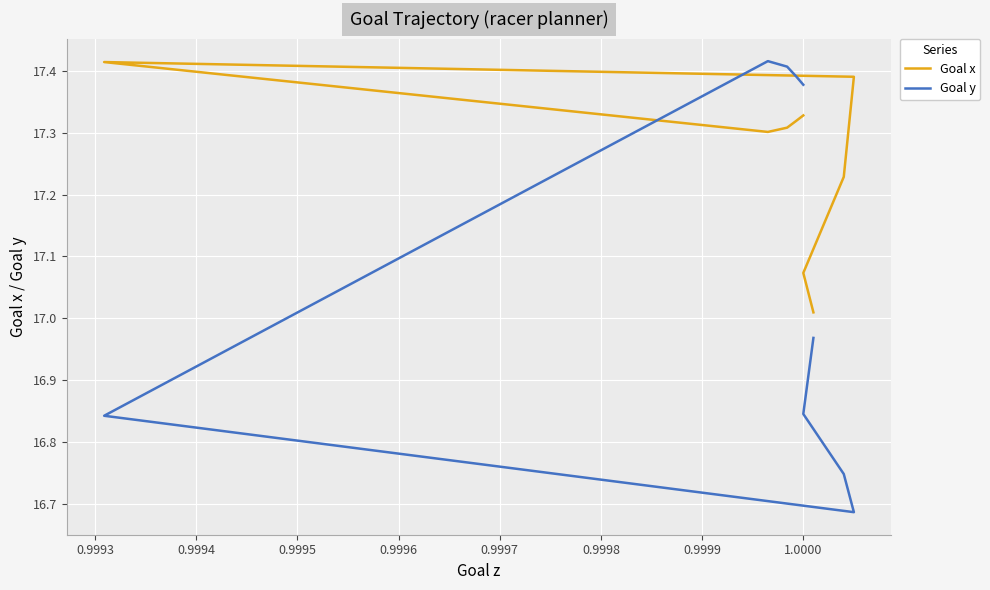

What is the lowest value of the Goal x series?

17.0